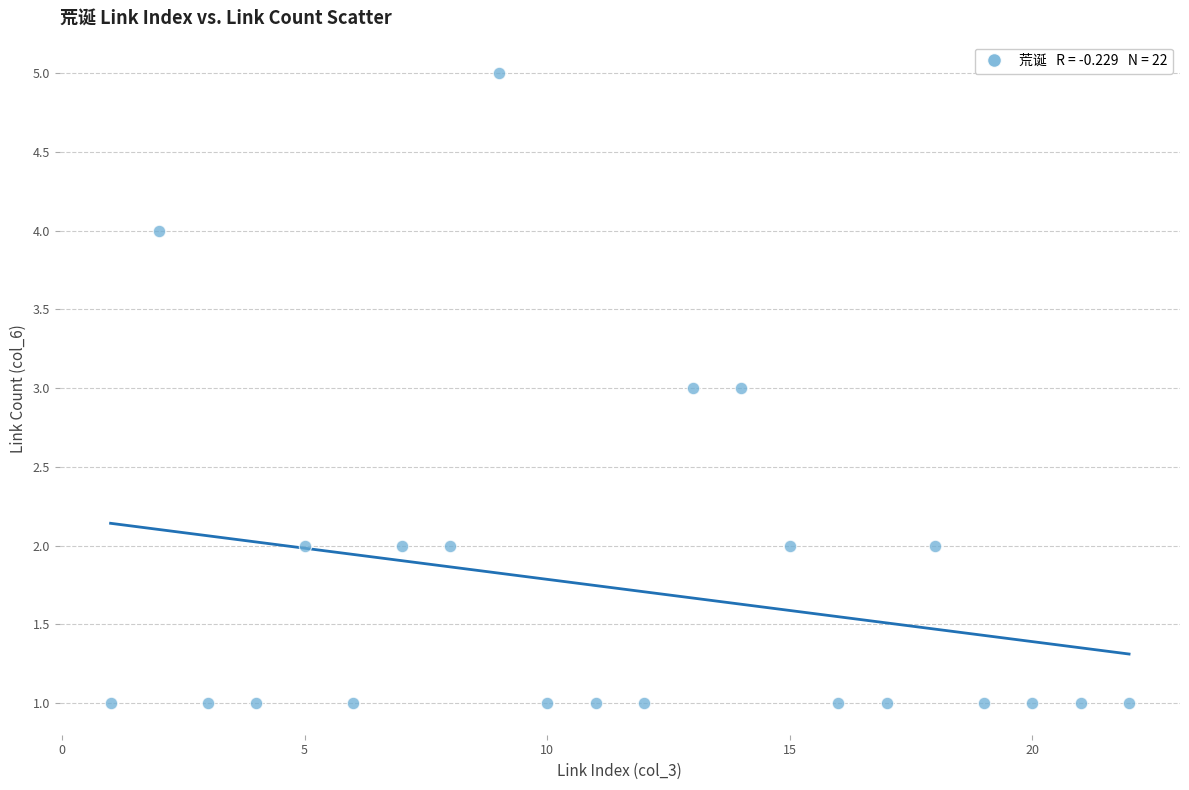

What is the range of Y values (max minus min)?

4